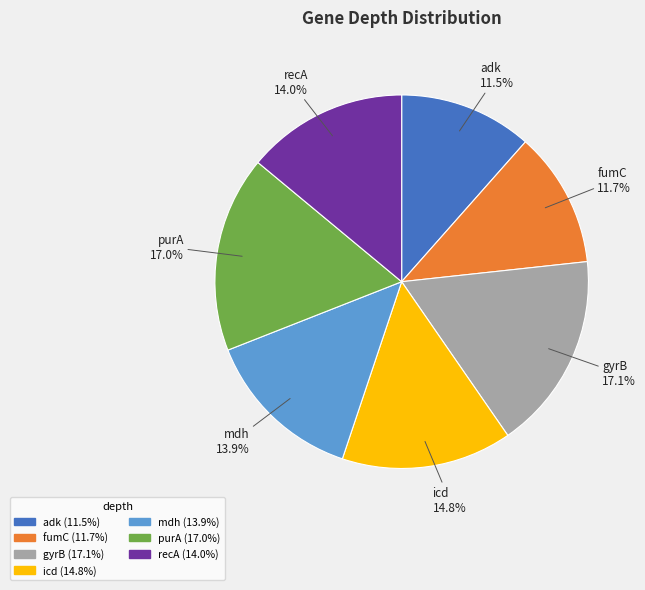

Is the sum of recA and mdh greater than half?

No